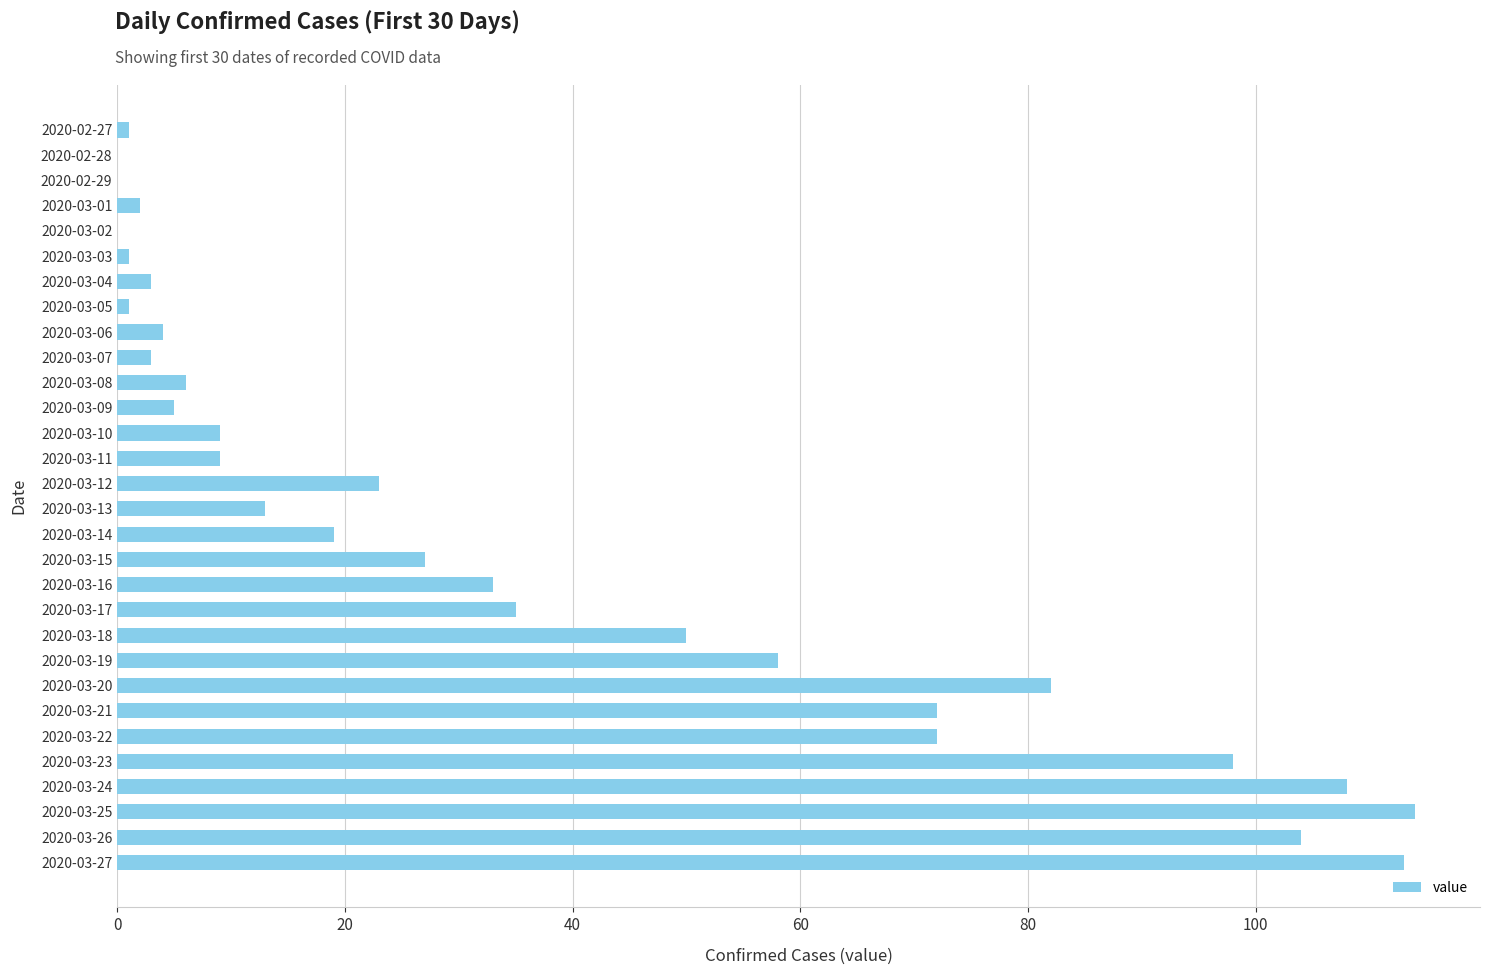

Does the chart contain stacked bars?

No